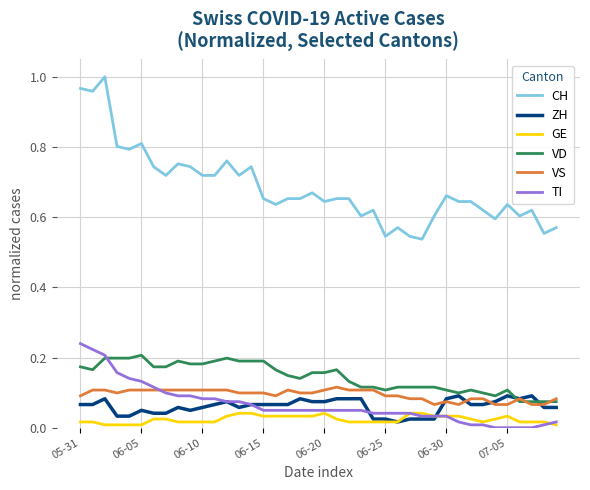

Which series has the widest spread of values?

CH